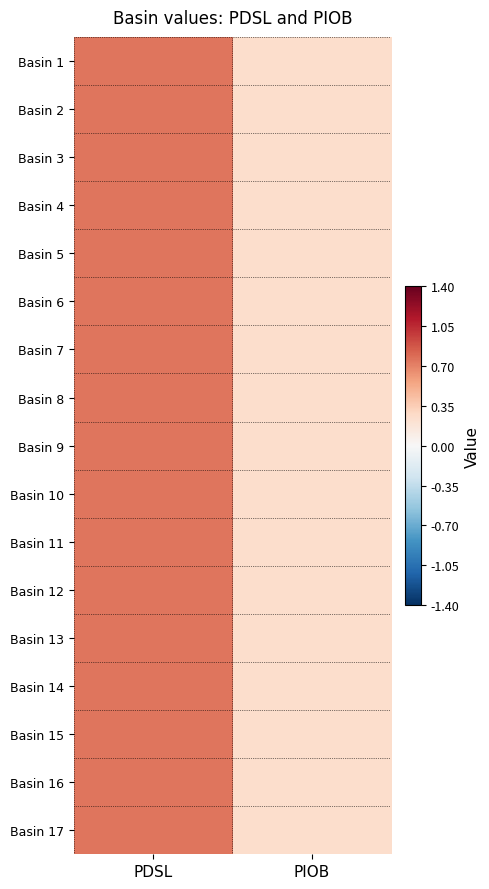

Reading left to right, list all the values displayed in this chart.

Basin 1: PDSL=0.8	PIOB=0.2
Basin 2: PDSL=0.8	PIOB=0.2
Basin 3: PDSL=0.8	PIOB=0.2
Basin 4: PDSL=0.8	PIOB=0.2
Basin 5: PDSL=0.8	PIOB=0.2
Basin 6: PDSL=0.8	PIOB=0.2
Basin 7: PDSL=0.8	PIOB=0.2
Basin 8: PDSL=0.8	PIOB=0.2
Basin 9: PDSL=0.8	PIOB=0.2
Basin 10: PDSL=0.8	PIOB=0.2
Basin 11: PDSL=0.8	PIOB=0.2
Basin 12: PDSL=0.8	PIOB=0.2
Basin 13: PDSL=0.8	PIOB=0.2
Basin 14: PDSL=0.8	PIOB=0.2
Basin 15: PDSL=0.8	PIOB=0.2
Basin 16: PDSL=0.8	PIOB=0.2
Basin 17: PDSL=0.8	PIOB=0.2